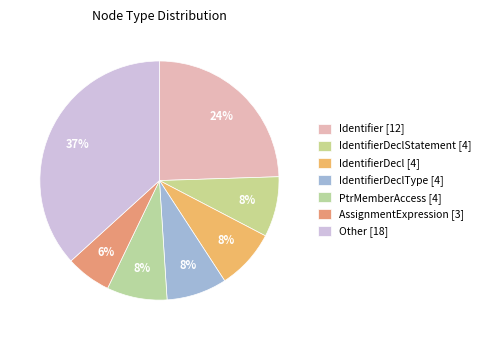

How many slices are in this pie chart?

7